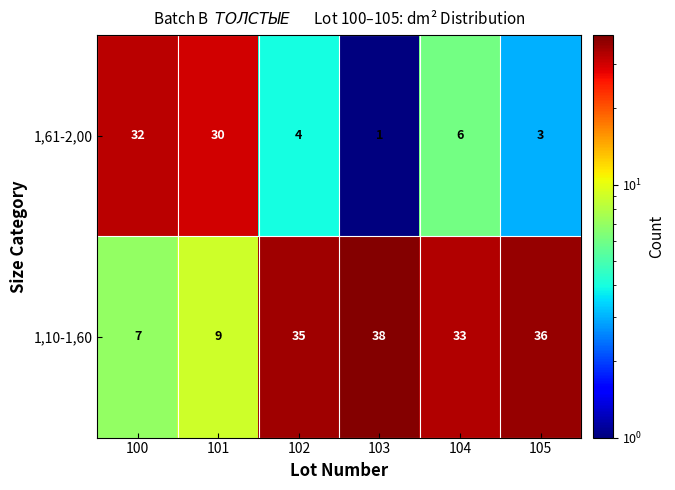

At how many categories does at least one series exceed 9?

6